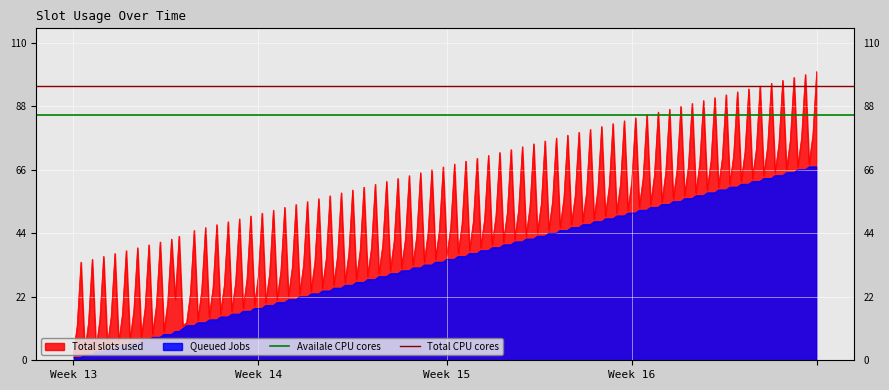

The Total CPU cores series shows 95 at Week 14. True or false?

True